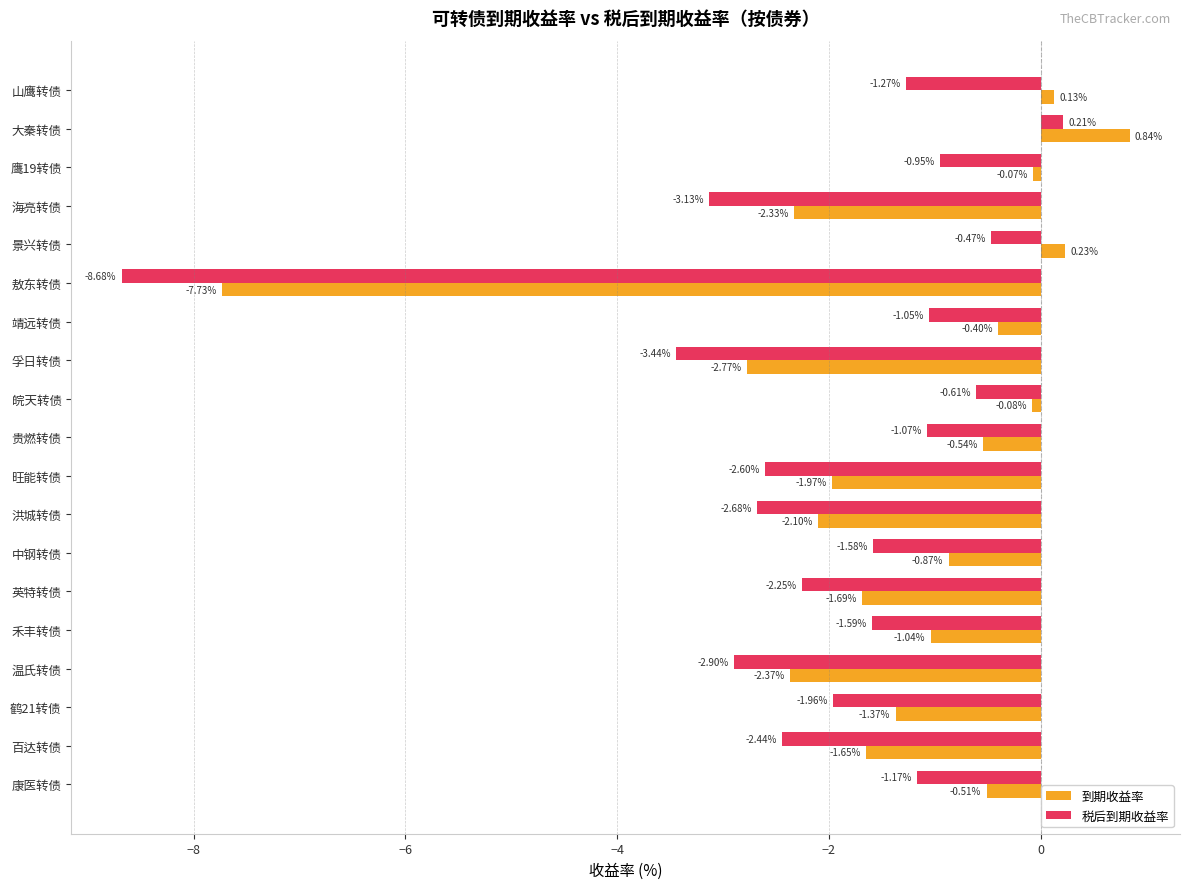

What is the difference between the second highest and second lowest values in the 税后到期收益率 series?

3.0